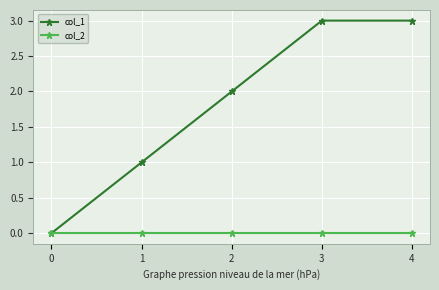

Which series changed the most between 0 and 3?

col_1